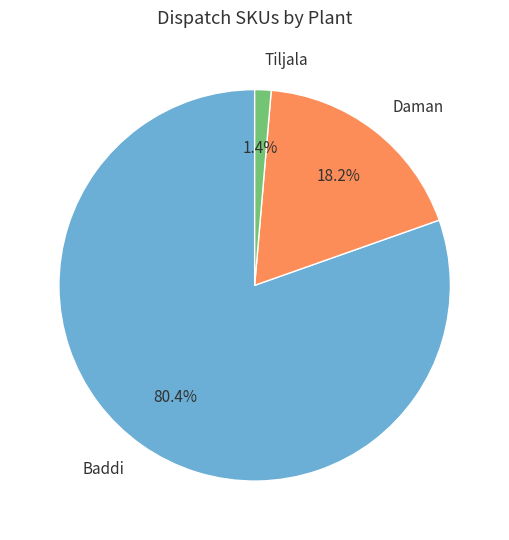

What is the majority slice?

Baddi